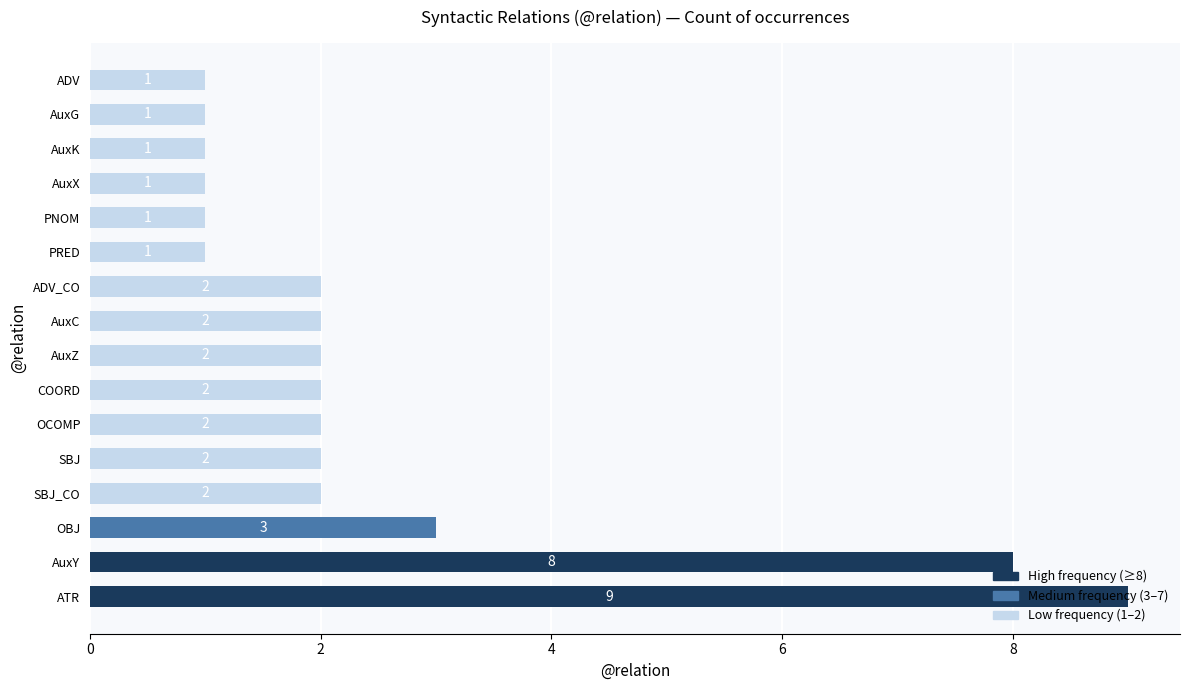

True or false: the data shows 4 at SBJ_CO.

False